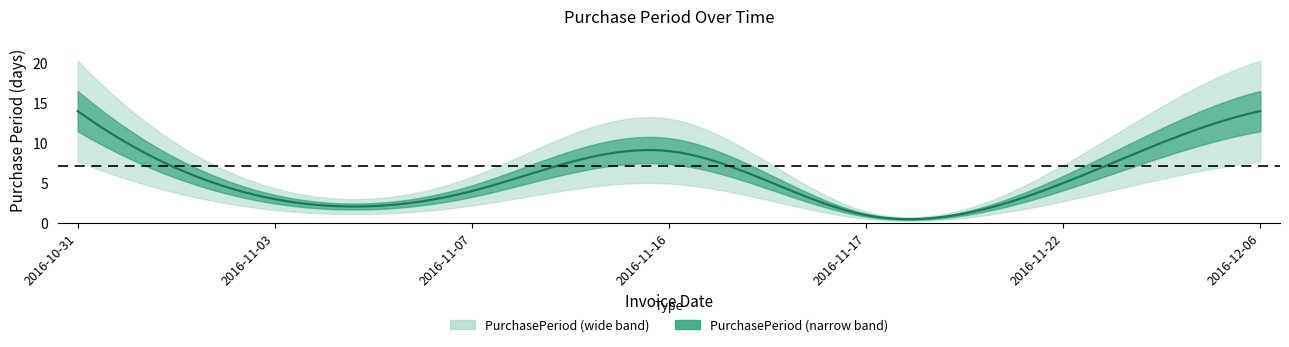

How many distinct data groups are displayed?

1